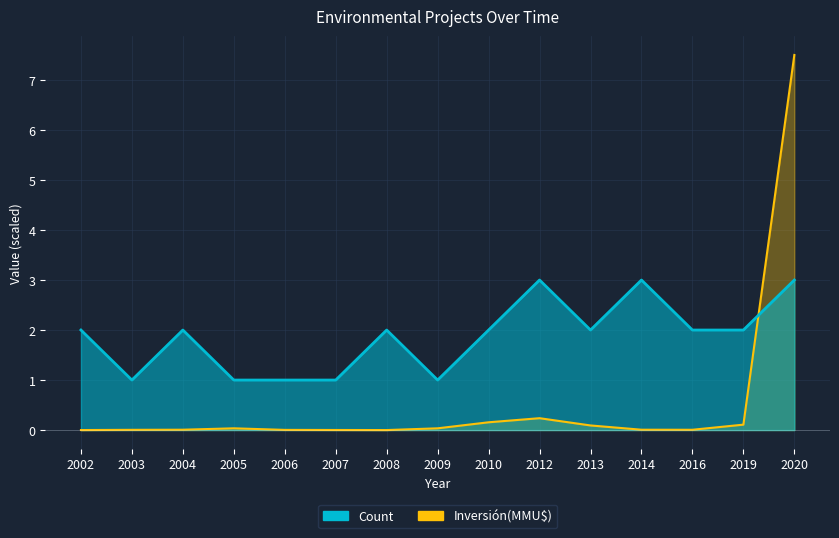

True or false: Inversión(MMU$) has more than 0 interior local peaks.

True